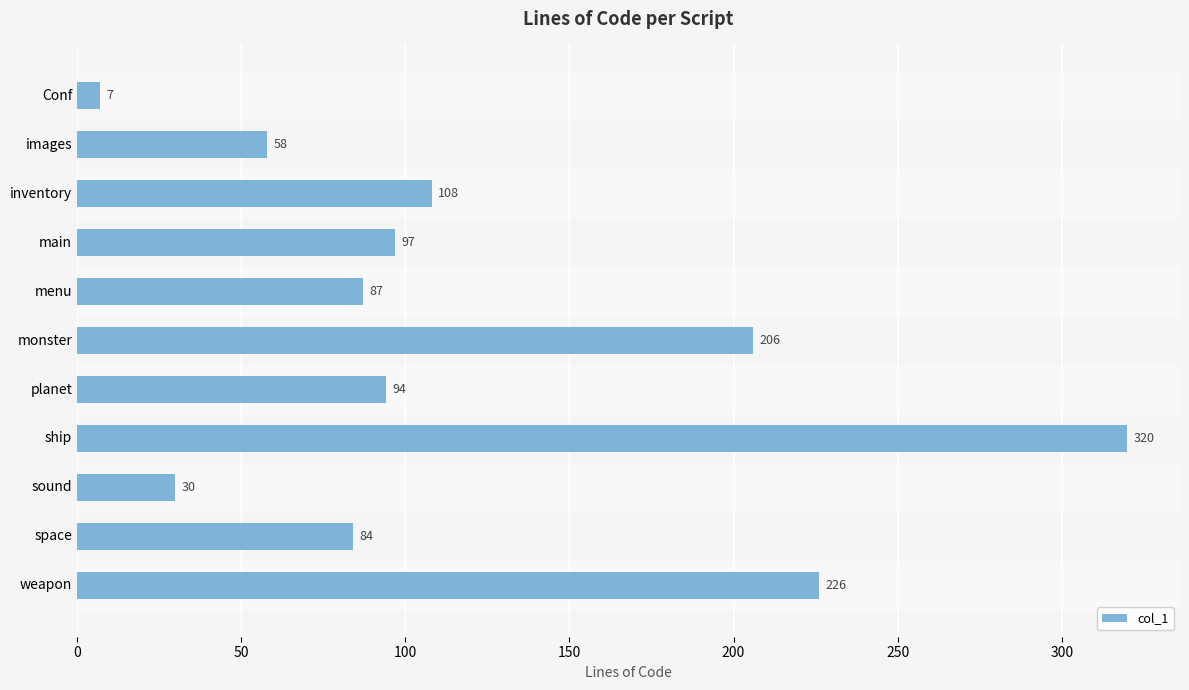

What is the change in value from images to main?

+39